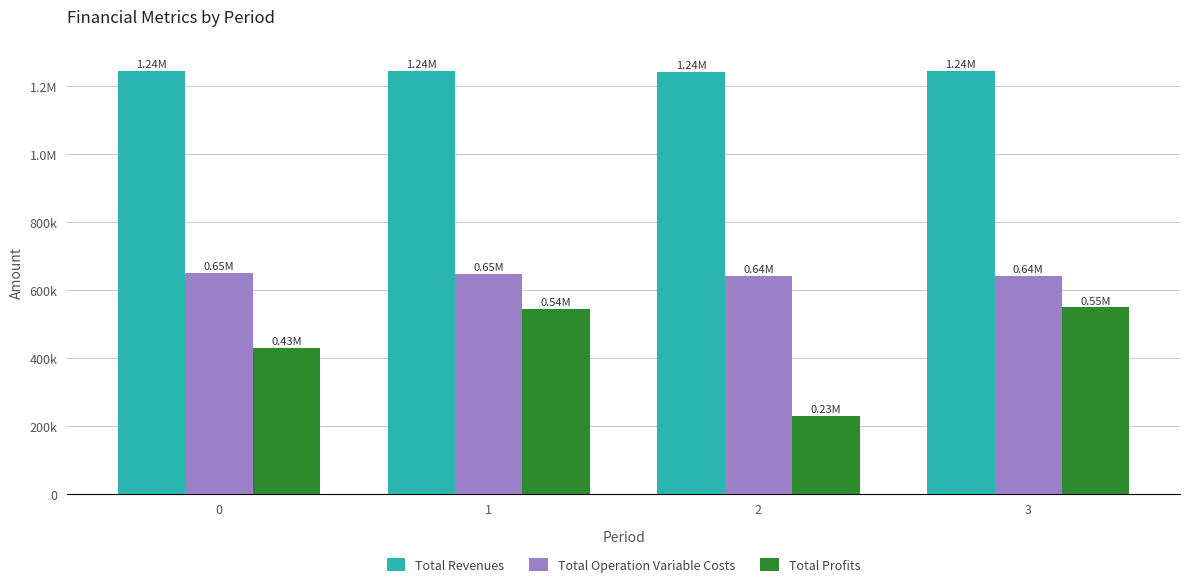

What are all the series names shown in the legend?

Total Revenues, Total Operation Variable Costs, Total Profits